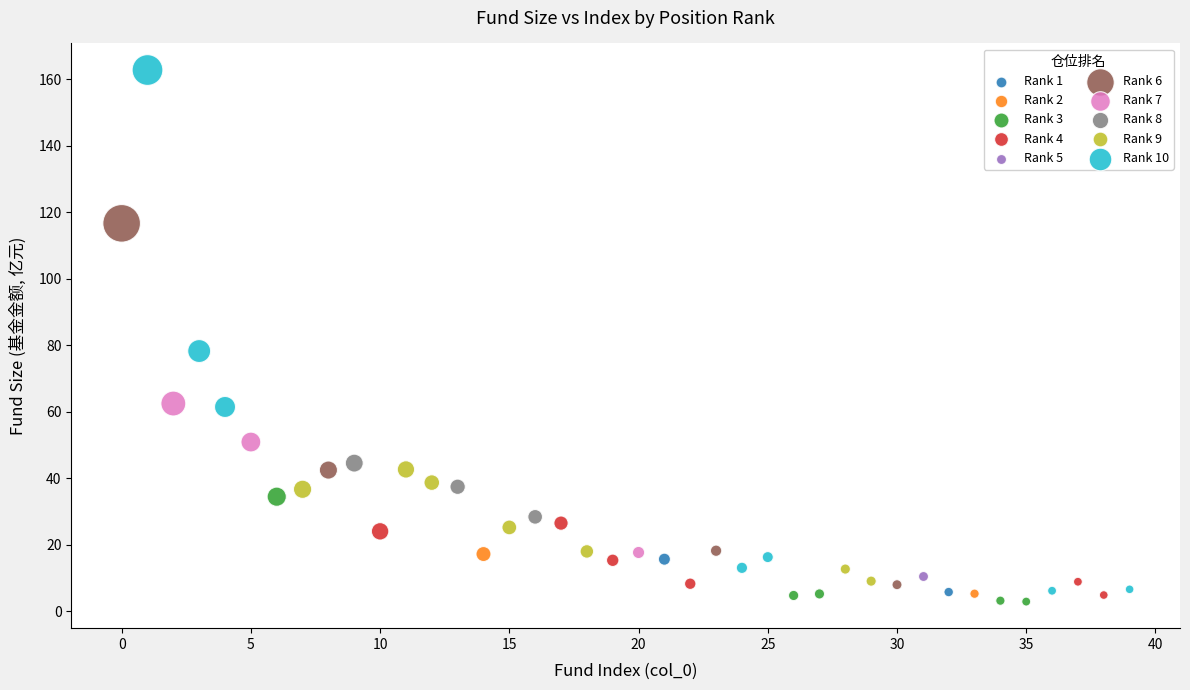

Which series contains the highest Y value?

Rank 10